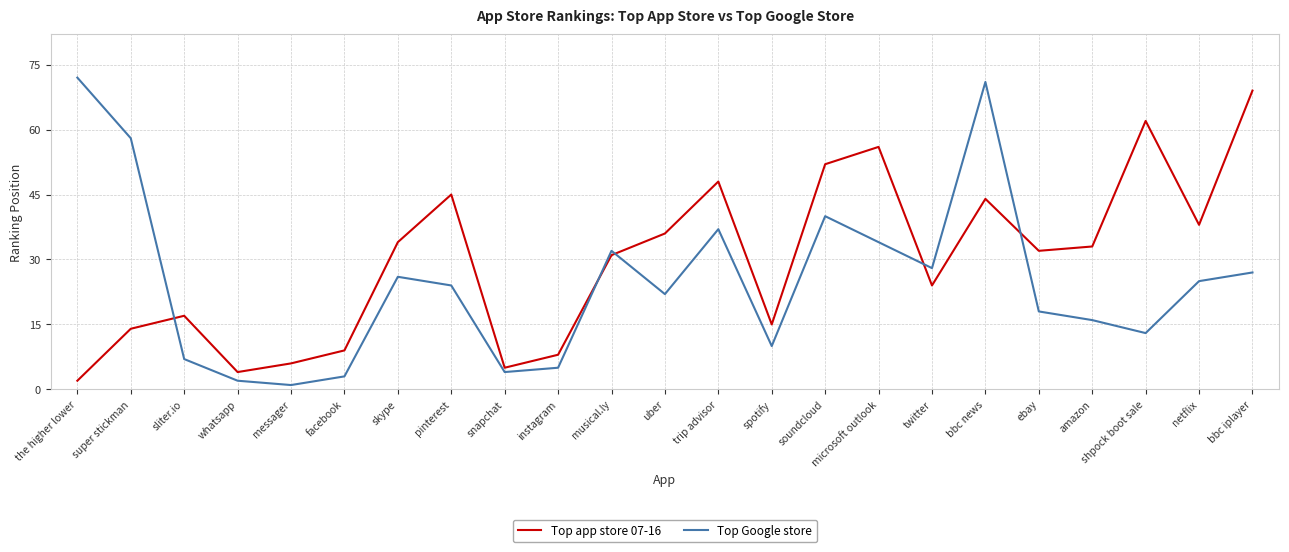

Between which two adjacent categories do Top app store 07-16 and Top Google store first intersect?

super stickman and sliter.io